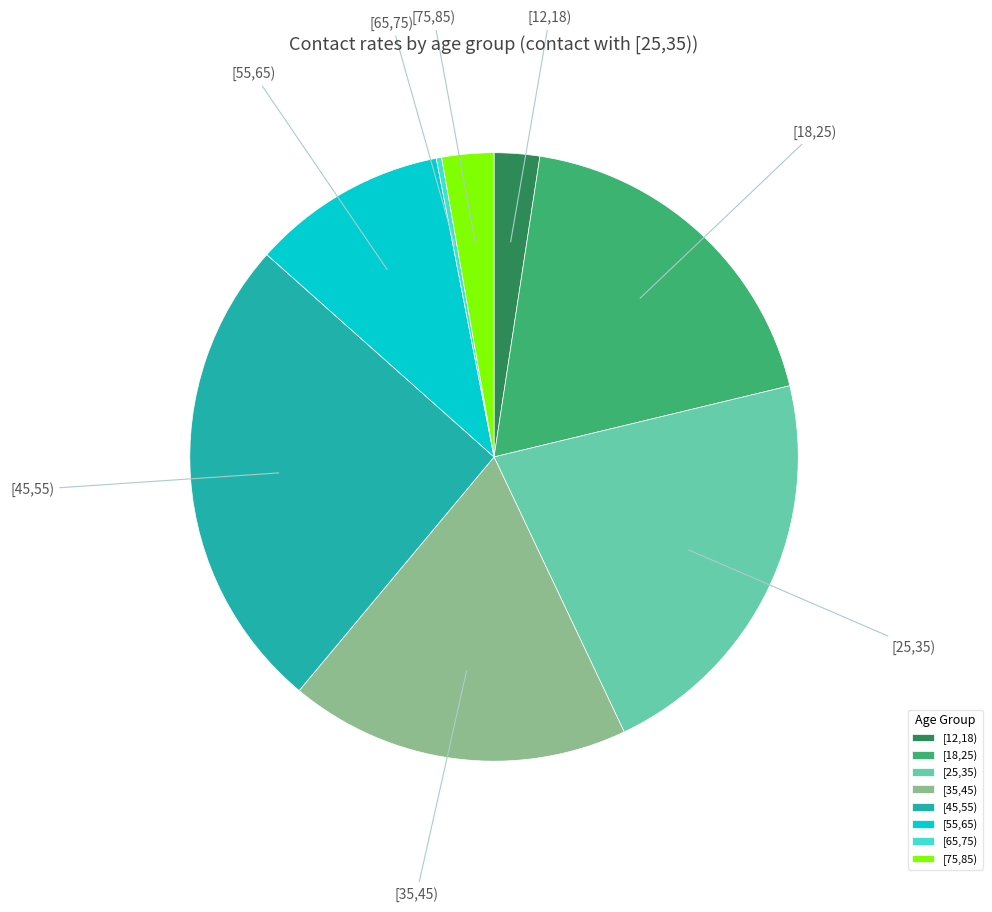

Is it true that [55,65) is 10% of the pie?

True